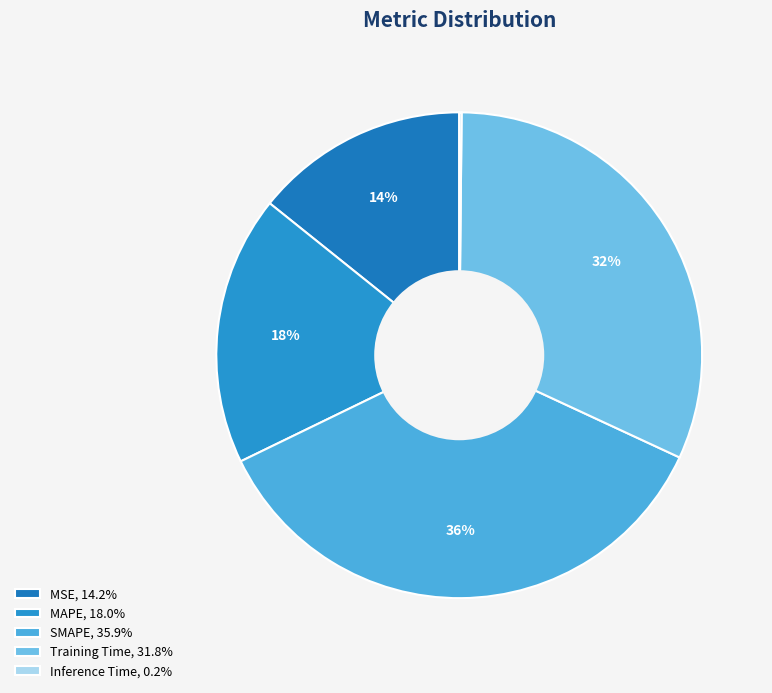

To the nearest percent, what is the difference between the largest and smallest slice percentages?

36%